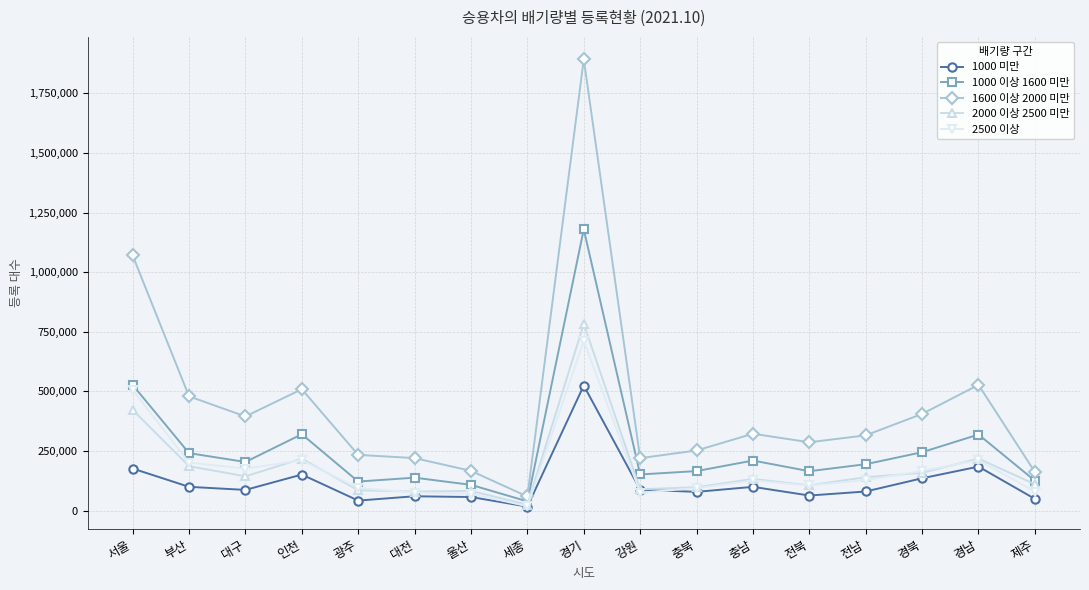

Which series has the widest spread of values?

1600 이상 2000 미만